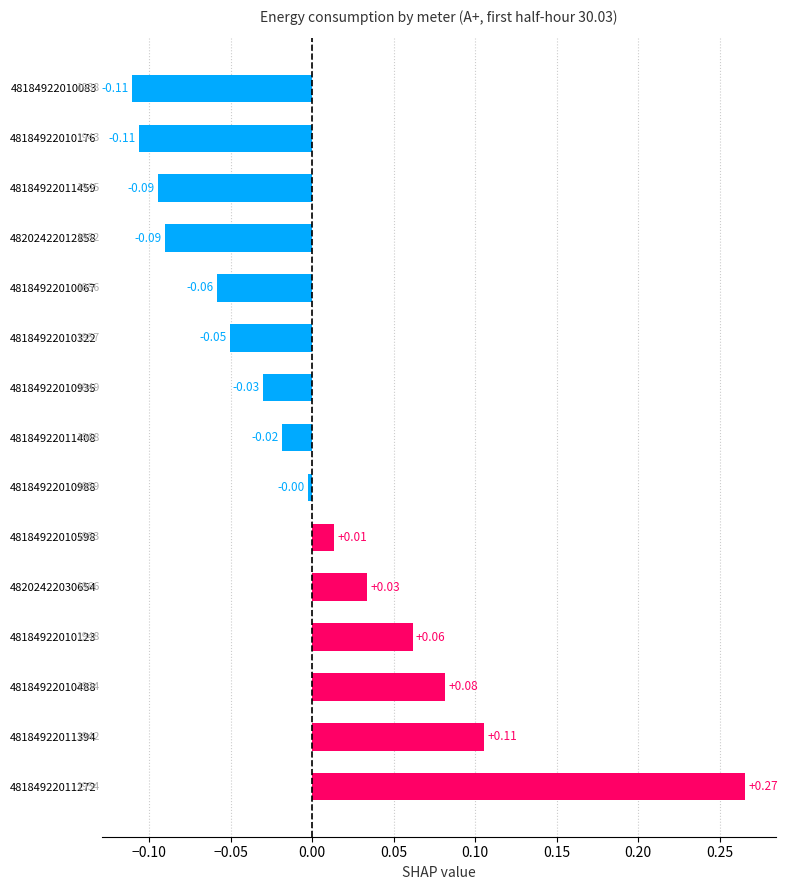

What is the difference between the maximum and minimum values?

0.4